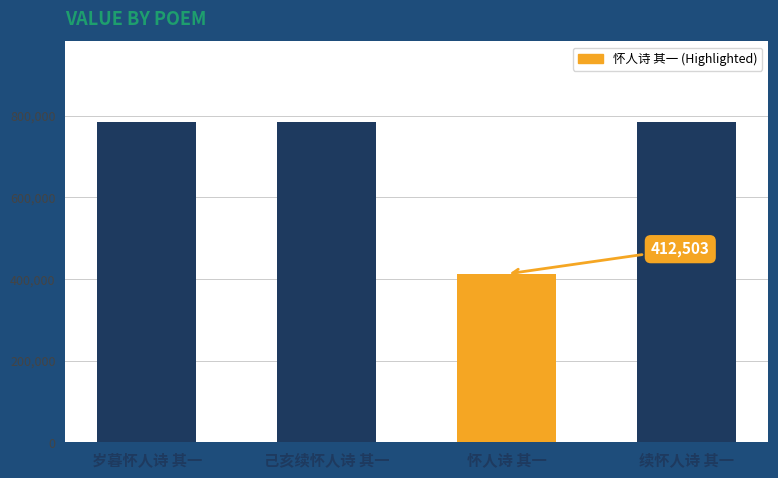

What is the difference between the second highest and minimum values?

373277